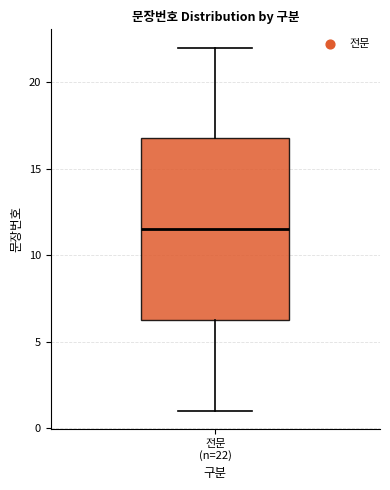

Transcribe this box plot: give where the median line is, the range the box spans, and where the two whiskers end, as read against the y-axis. The values are not printed on the chart, so give them approximately, as read against the axis.

median 11.5, box 6.5 to 17.0, whiskers 1.0 to 22.0